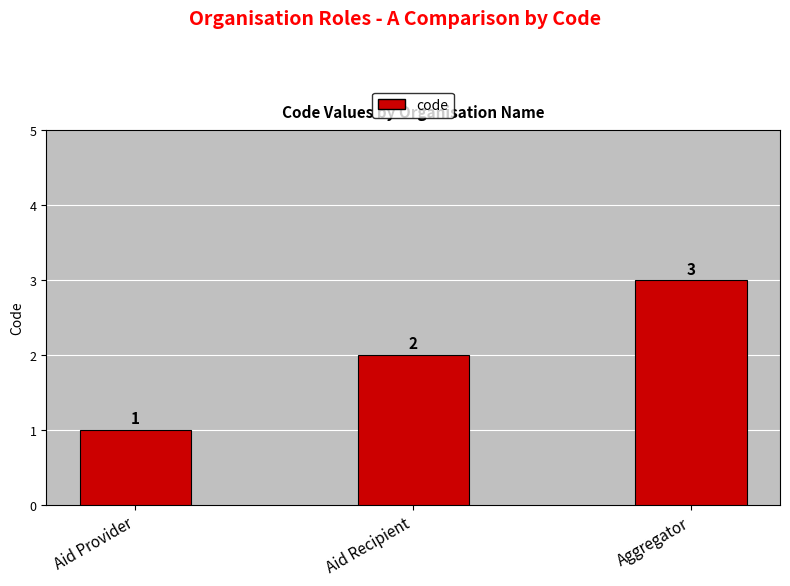

The chart shows a value of 1 at Aggregator. True or false?

False